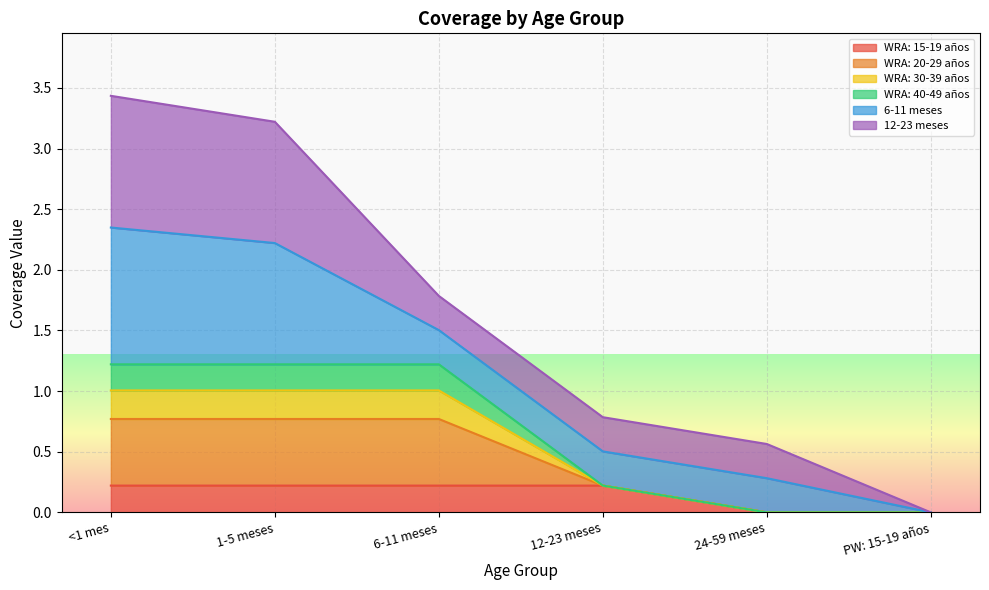

What are all the series names shown in the legend?

WRA: 15-19 años, WRA: 20-29 años, WRA: 30-39 años, WRA: 40-49 años, 6-11 meses, 12-23 meses